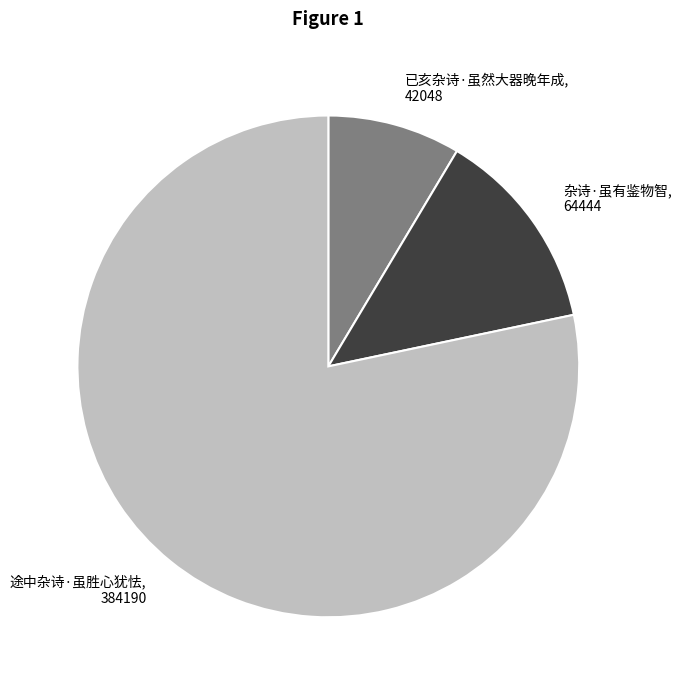

Which category has the smallest portion of the pie?

已亥杂诗·虽然大器晚年成